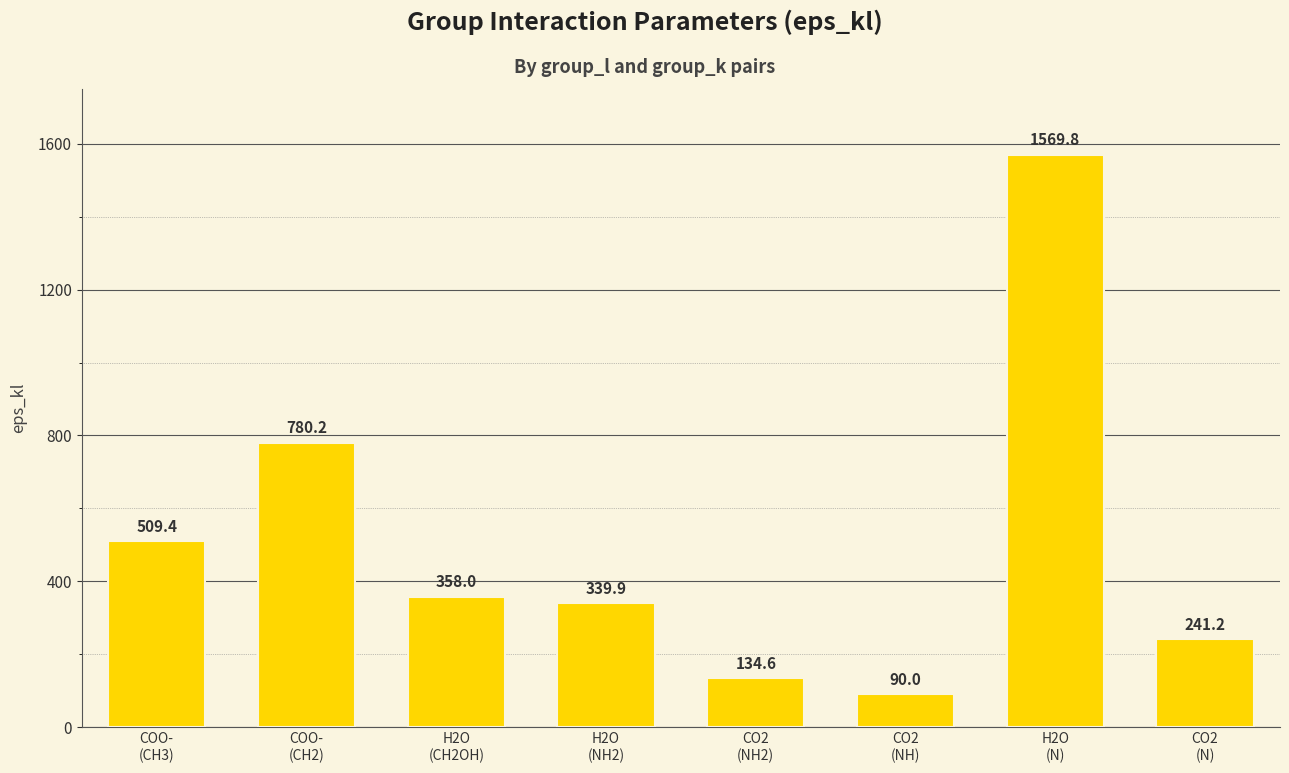

Read the value at CO2
(N).

241.2